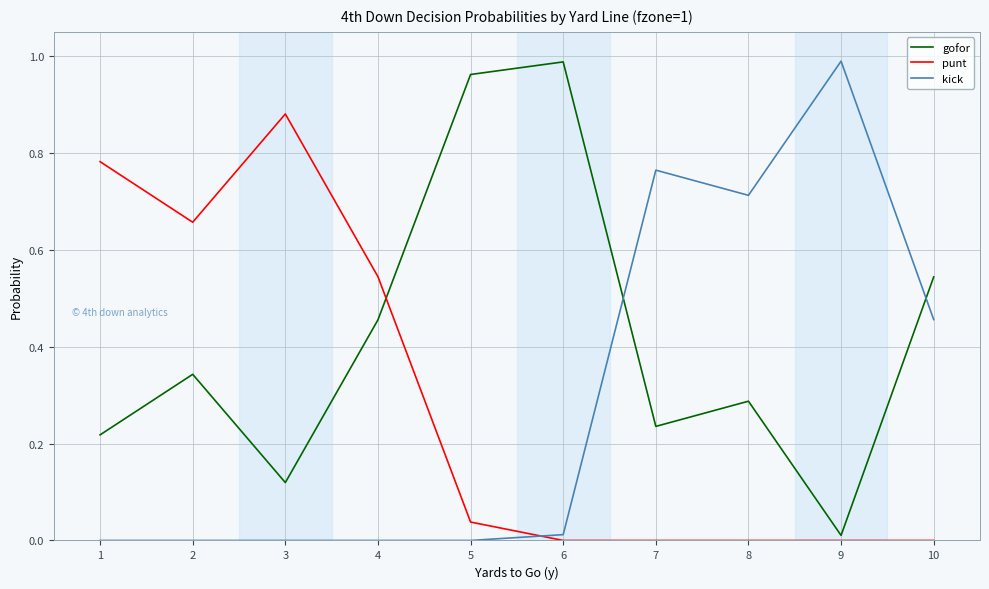

Which series changed the most between 3 and 7?

punt